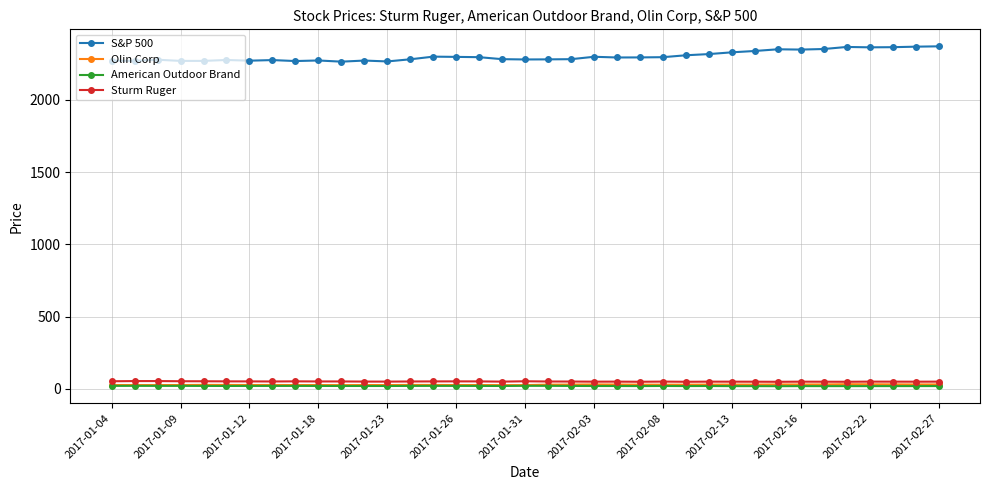

Which series has the largest total across all categories?

S&P 500